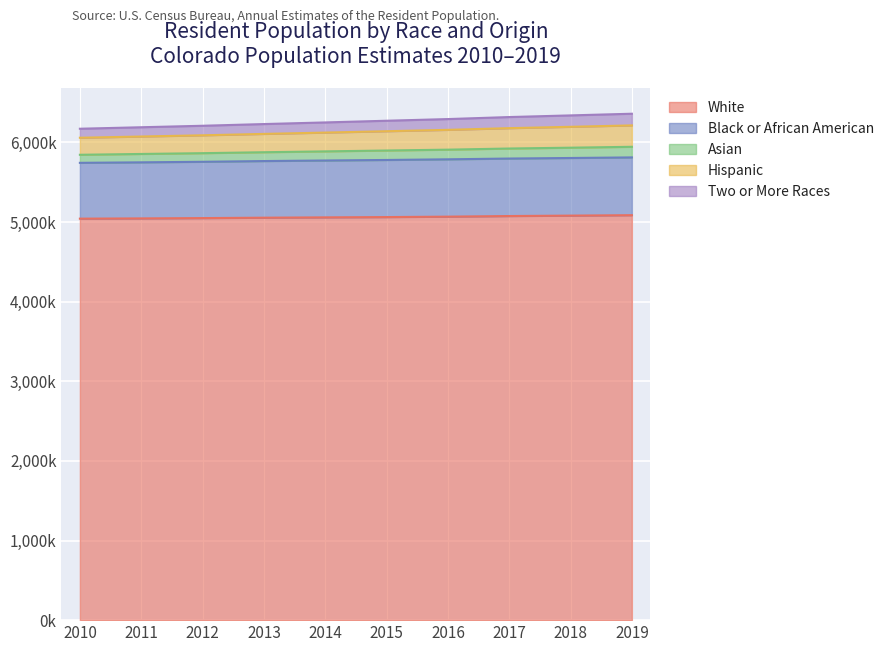

At which label is Black or African American closest to 5777?

2015